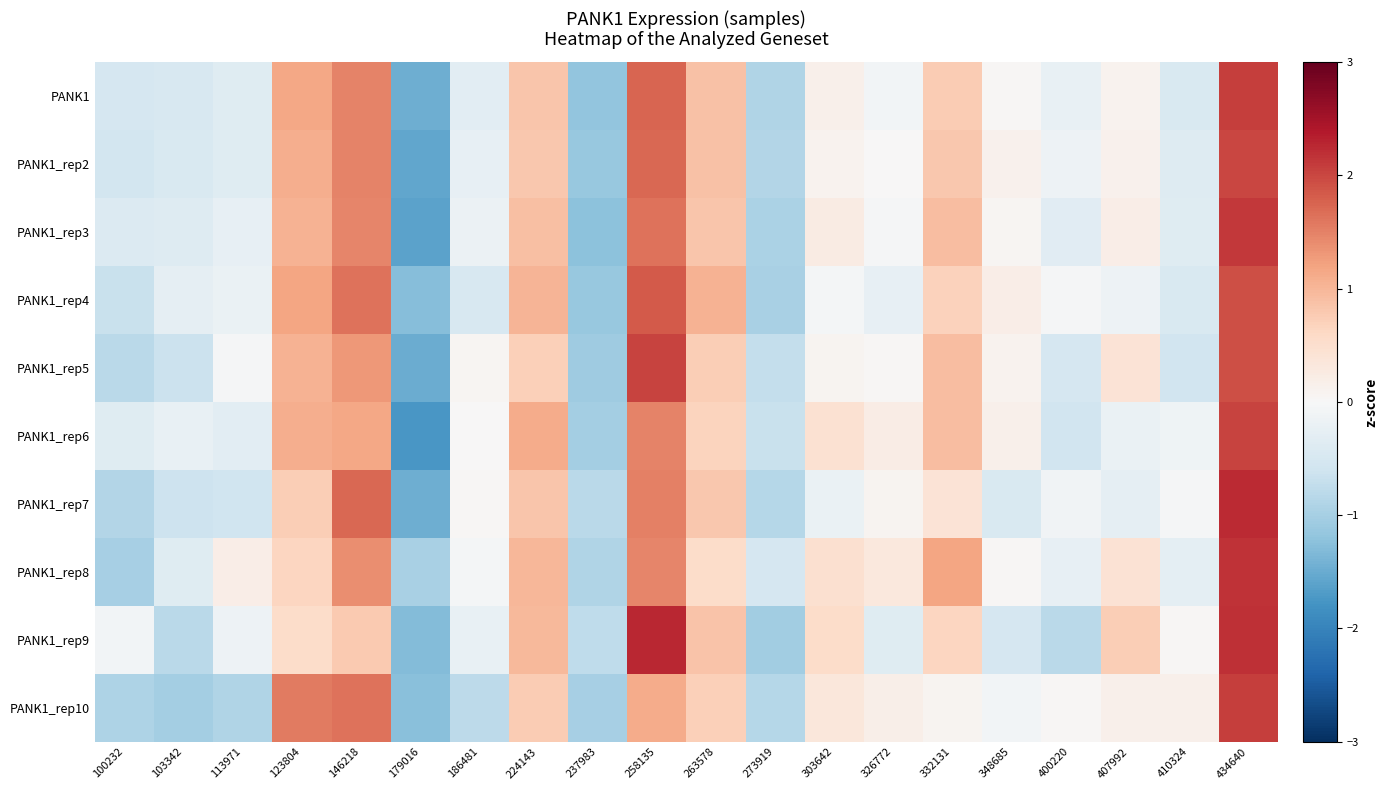

Reading right to left, transcribe all the data shown in this chart.

PANK1: 434640=2.1	410324=-0.5	407992=0.1	400220=-0.2	348685=0.0	332131=0.8	326772=-0.1	303642=0.1	273919=-0.9	263578=0.9	258135=1.7	237983=-1.2	224143=0.8	186481=-0.3	179016=-1.5	146218=1.5	123804=1.2	113971=-0.4	103342=-0.5	100232=-0.5
PANK1_rep2: 434640=2.0	410324=-0.4	407992=0.1	400220=-0.1	348685=0.1	332131=0.8	326772=0.0	303642=0.1	273919=-0.9	263578=0.9	258135=1.7	237983=-1.1	224143=0.8	186481=-0.2	179016=-1.5	146218=1.5	123804=1.1	113971=-0.4	103342=-0.5	100232=-0.6
PANK1_rep3: 434640=2.1	410324=-0.4	407992=0.2	400220=-0.3	348685=0.1	332131=0.9	326772=-0.0	303642=0.2	273919=-1.0	263578=0.8	258135=1.6	237983=-1.2	224143=0.9	186481=-0.2	179016=-1.6	146218=1.5	123804=1.0	113971=-0.3	103342=-0.4	100232=-0.4
PANK1_rep4: 434640=1.9	410324=-0.5	407992=-0.2	400220=-0.0	348685=0.2	332131=0.7	326772=-0.2	303642=-0.1	273919=-1.0	263578=1.0	258135=1.8	237983=-1.1	224143=1.0	186481=-0.5	179016=-1.3	146218=1.6	123804=1.2	113971=-0.2	103342=-0.3	100232=-0.7
PANK1_rep5: 434640=1.9	410324=-0.6	407992=0.4	400220=-0.5	348685=0.1	332131=0.9	326772=0.0	303642=0.1	273919=-0.7	263578=0.7	258135=2.0	237983=-1.1	224143=0.7	186481=0.1	179016=-1.5	146218=1.3	123804=1.0	113971=-0.0	103342=-0.6	100232=-0.8
PANK1_rep6: 434640=2.0	410324=-0.1	407992=-0.2	400220=-0.6	348685=0.1	332131=0.9	326772=0.2	303642=0.5	273919=-0.7	263578=0.7	258135=1.5	237983=-1.0	224143=1.1	186481=0.0	179016=-1.8	146218=1.2	123804=1.1	113971=-0.3	103342=-0.2	100232=-0.4
PANK1_rep7: 434640=2.2	410324=-0.0	407992=-0.3	400220=-0.1	348685=-0.5	332131=0.4	326772=0.1	303642=-0.2	273919=-0.9	263578=0.8	258135=1.5	237983=-0.8	224143=0.8	186481=0.0	179016=-1.5	146218=1.7	123804=0.7	113971=-0.6	103342=-0.6	100232=-0.9
PANK1_rep8: 434640=2.2	410324=-0.3	407992=0.4	400220=-0.2	348685=0.0	332131=1.2	326772=0.3	303642=0.5	273919=-0.5	263578=0.6	258135=1.5	237983=-0.9	224143=1.0	186481=-0.0	179016=-1.0	146218=1.4	123804=0.6	113971=0.2	103342=-0.4	100232=-1.0
PANK1_rep9: 434640=2.2	410324=0.0	407992=0.7	400220=-0.8	348685=-0.5	332131=0.6	326772=-0.4	303642=0.5	273919=-1.0	263578=0.8	258135=2.3	237983=-0.8	224143=1.0	186481=-0.2	179016=-1.3	146218=0.8	123804=0.5	113971=-0.2	103342=-0.8	100232=-0.1
PANK1_rep10: 434640=2.1	410324=0.1	407992=0.2	400220=0.0	348685=-0.1	332131=0.1	326772=0.2	303642=0.3	273919=-0.9	263578=0.7	258135=1.1	237983=-1.0	224143=0.8	186481=-0.8	179016=-1.3	146218=1.6	123804=1.6	113971=-0.9	103342=-1.0	100232=-0.9